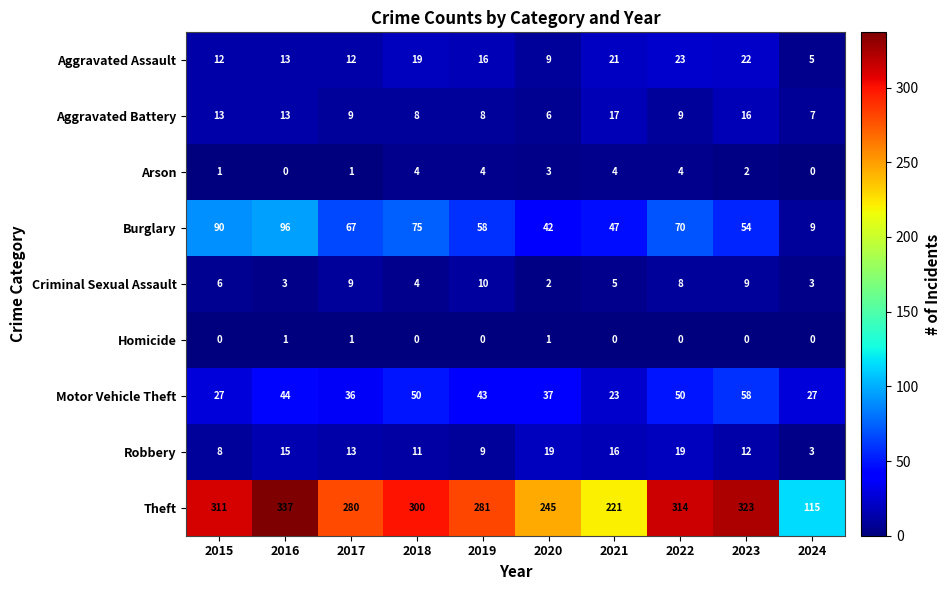

Rank the series at 2020 from lowest to highest value.

Homicide, Criminal Sexual Assault, Arson, Aggravated Battery, Aggravated Assault, Robbery, Motor Vehicle Theft, Burglary, Theft